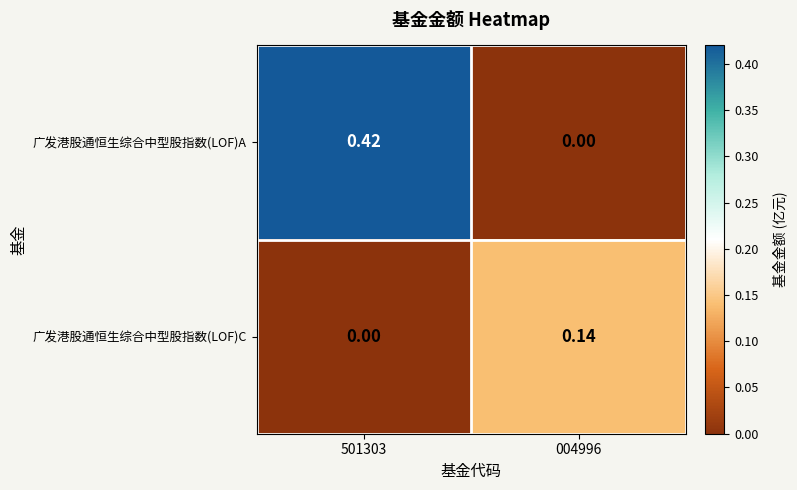

At how many categories does at least one series exceed 0?

2